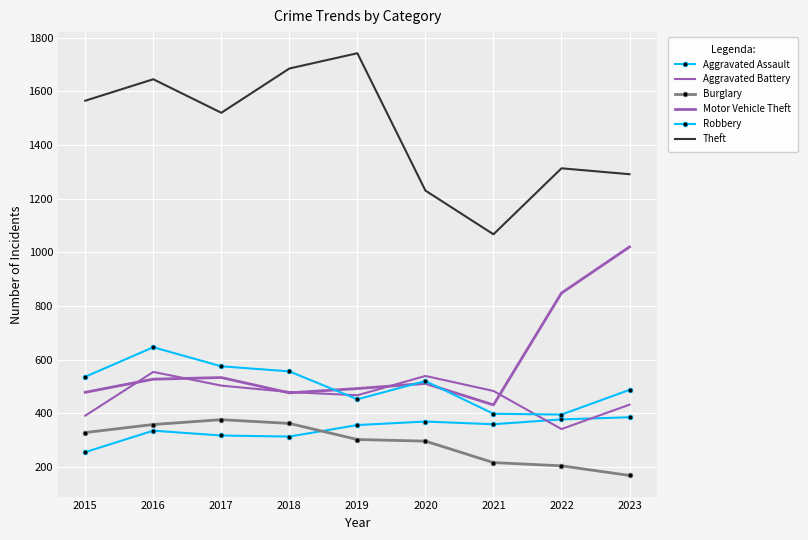

True or false: Robbery and Aggravated Battery cross at least once.

True